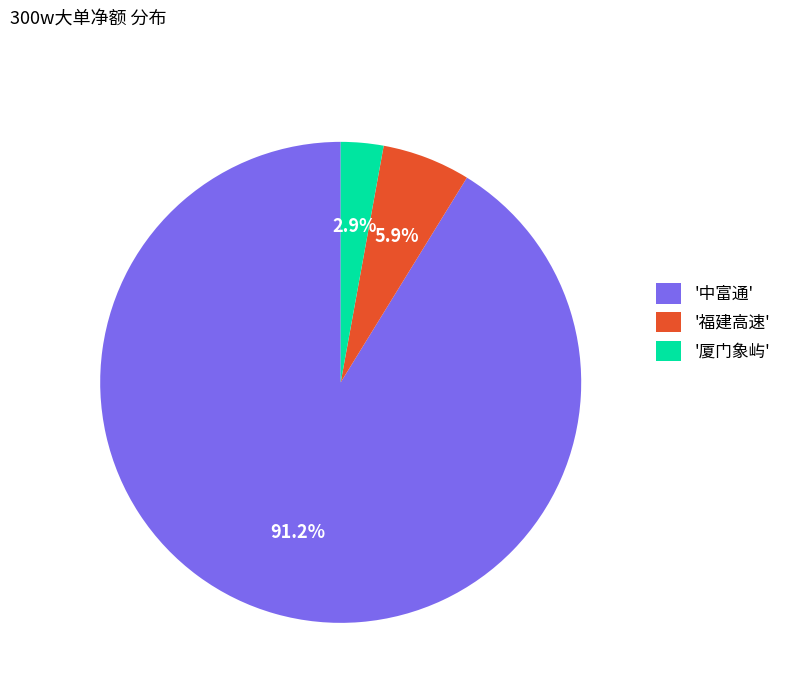

Count the number of slices in the pie.

3